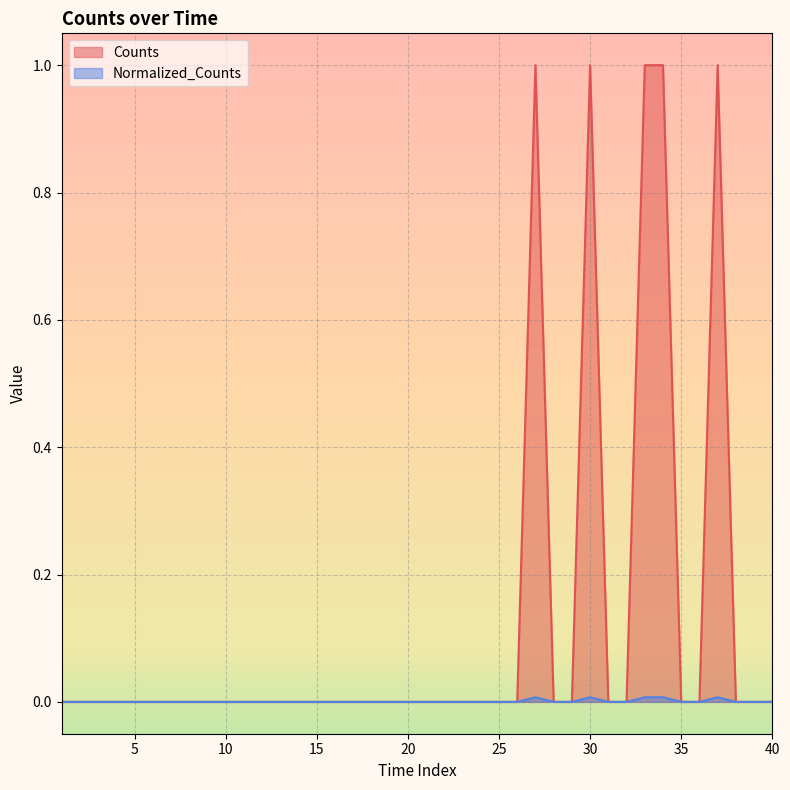

What is the maximum value shown in the chart?

1.0